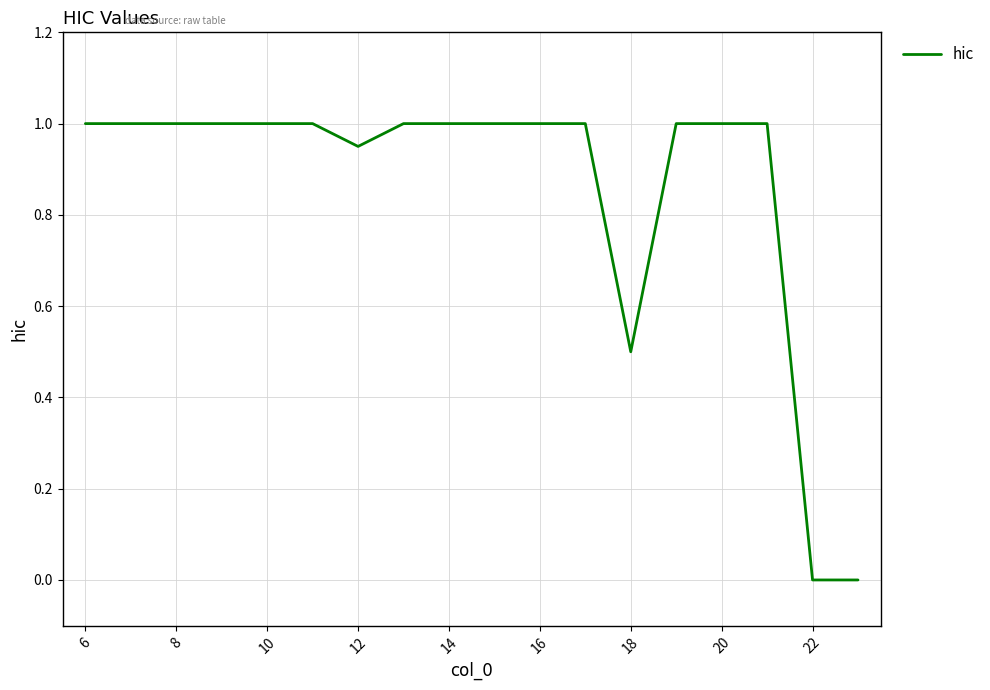

What is the difference between the maximum and minimum values?

1.0